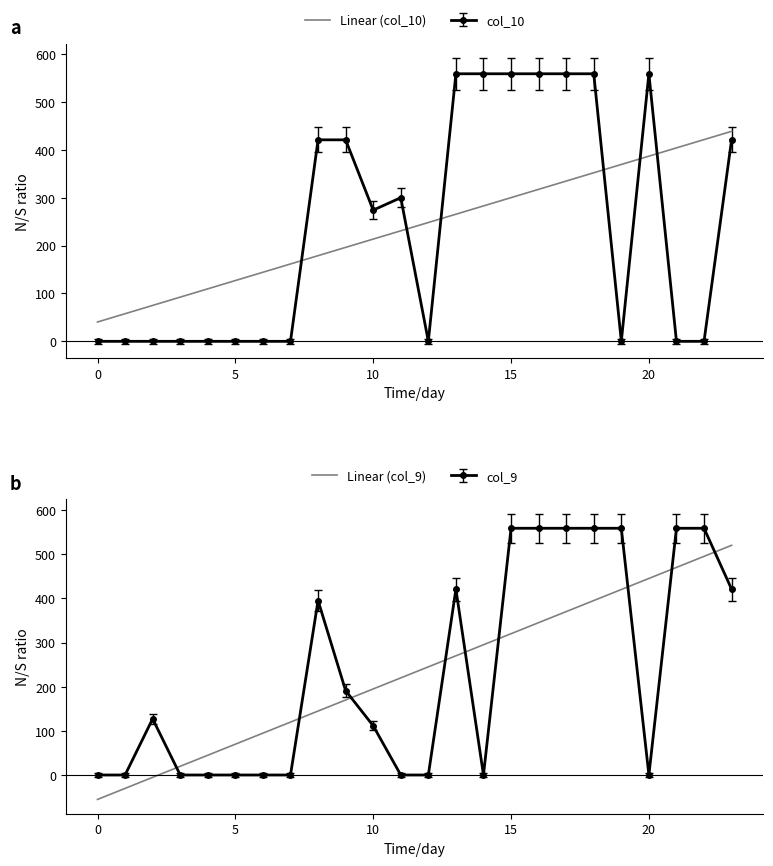

Rank the series by their average value, from highest to lowest.

Linear (col_10), Linear (col_9)